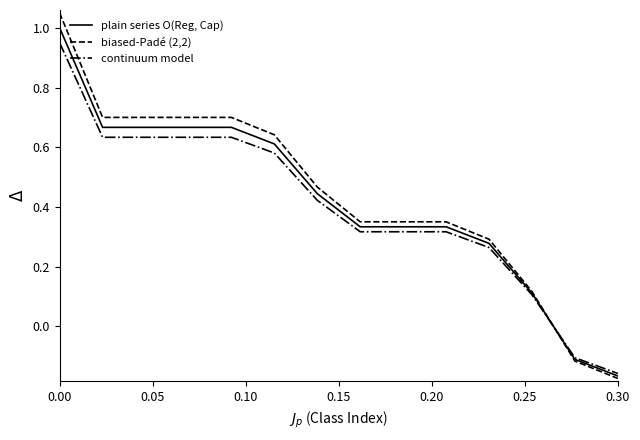

List the series in order of their overall mean, lowest first.

continuum model, plain series O(Reg, Cap), biased-Padé (2,2)